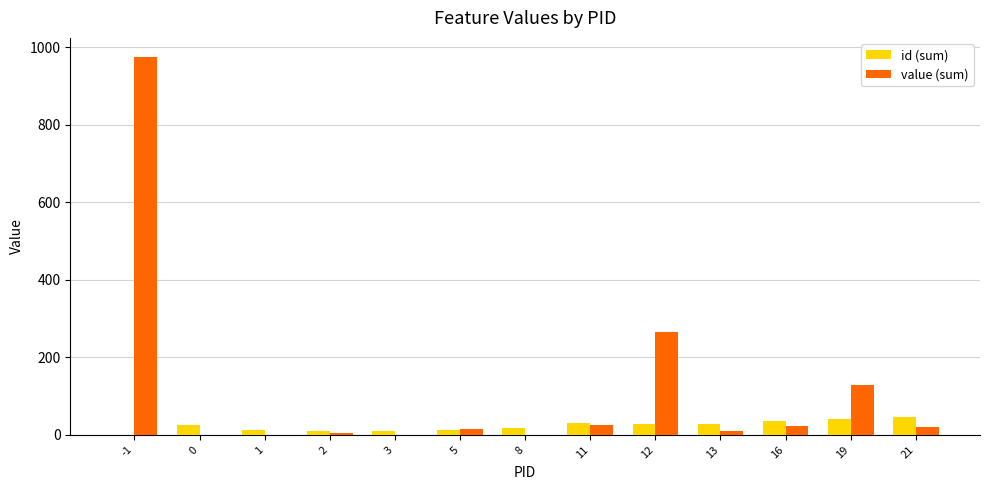

Which series changed the most between -1 and 1?

value (sum)